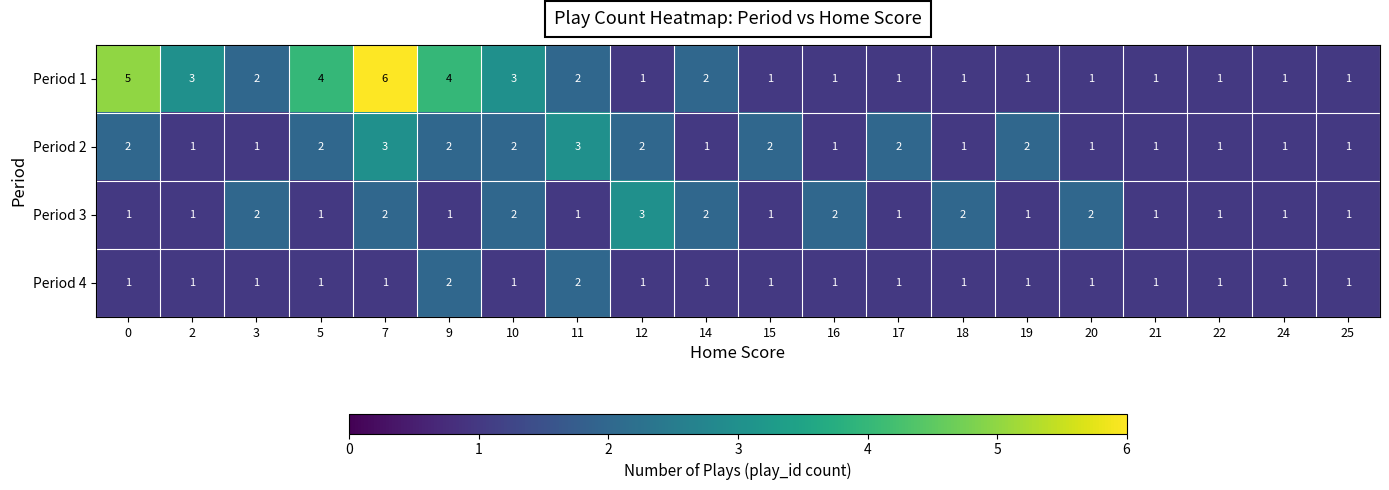

Is it true that Period 3 equals 1 at 11?

True